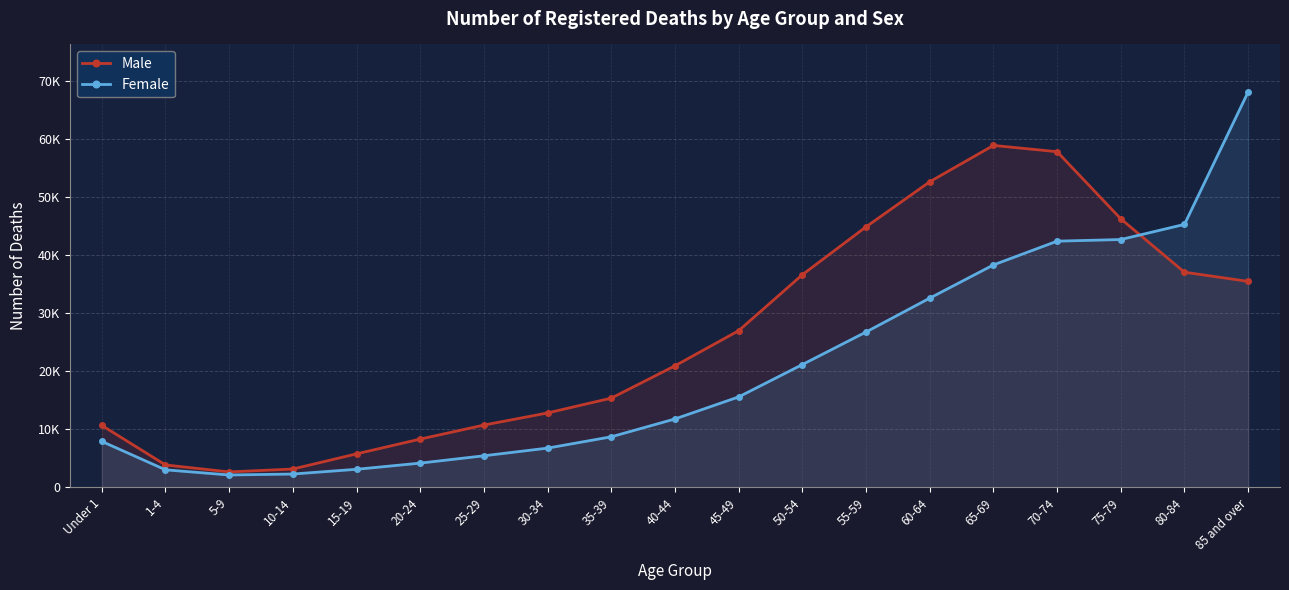

Count the number of data series in this chart.

2